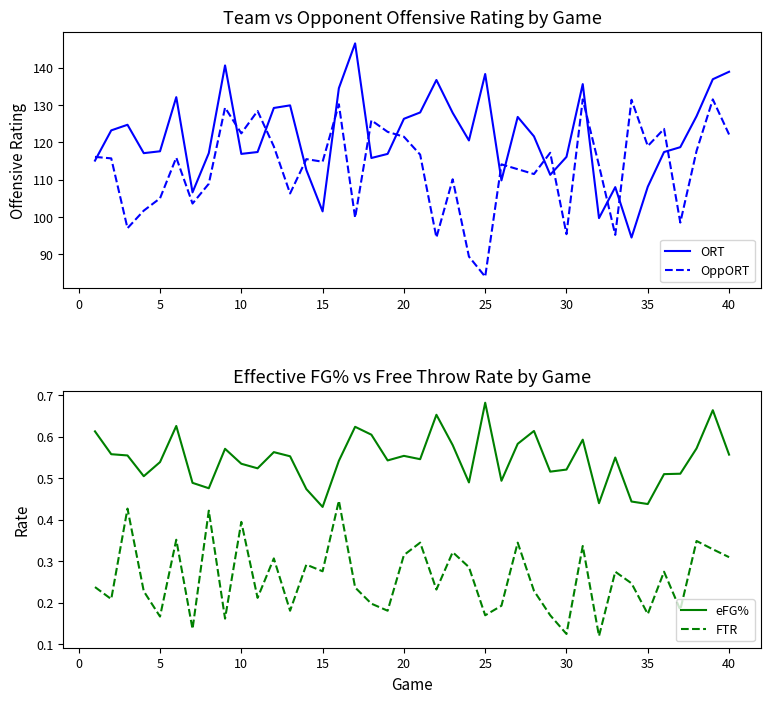

True or false: ORT and OppORT intersect in this chart.

True